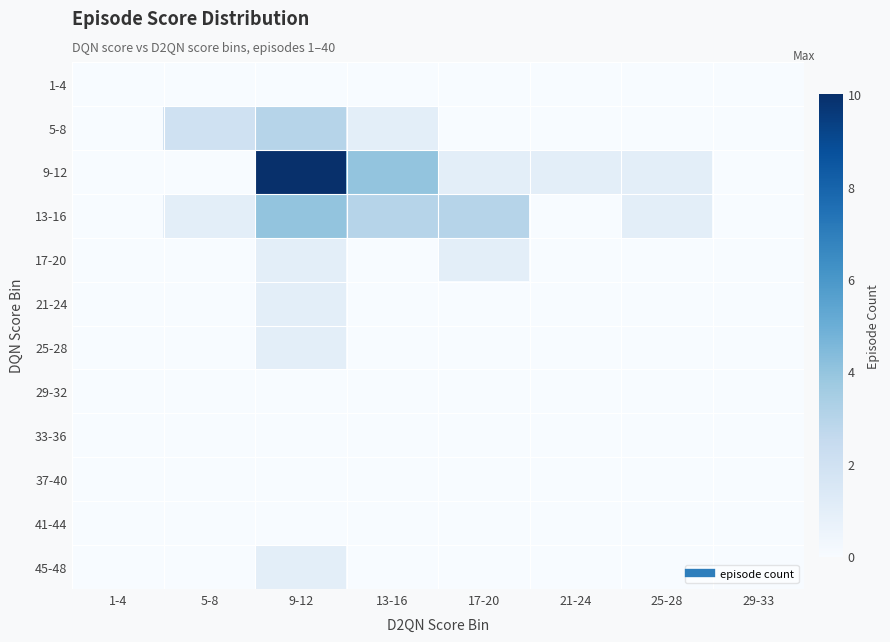

What is the total value across all series at 9-12?

21